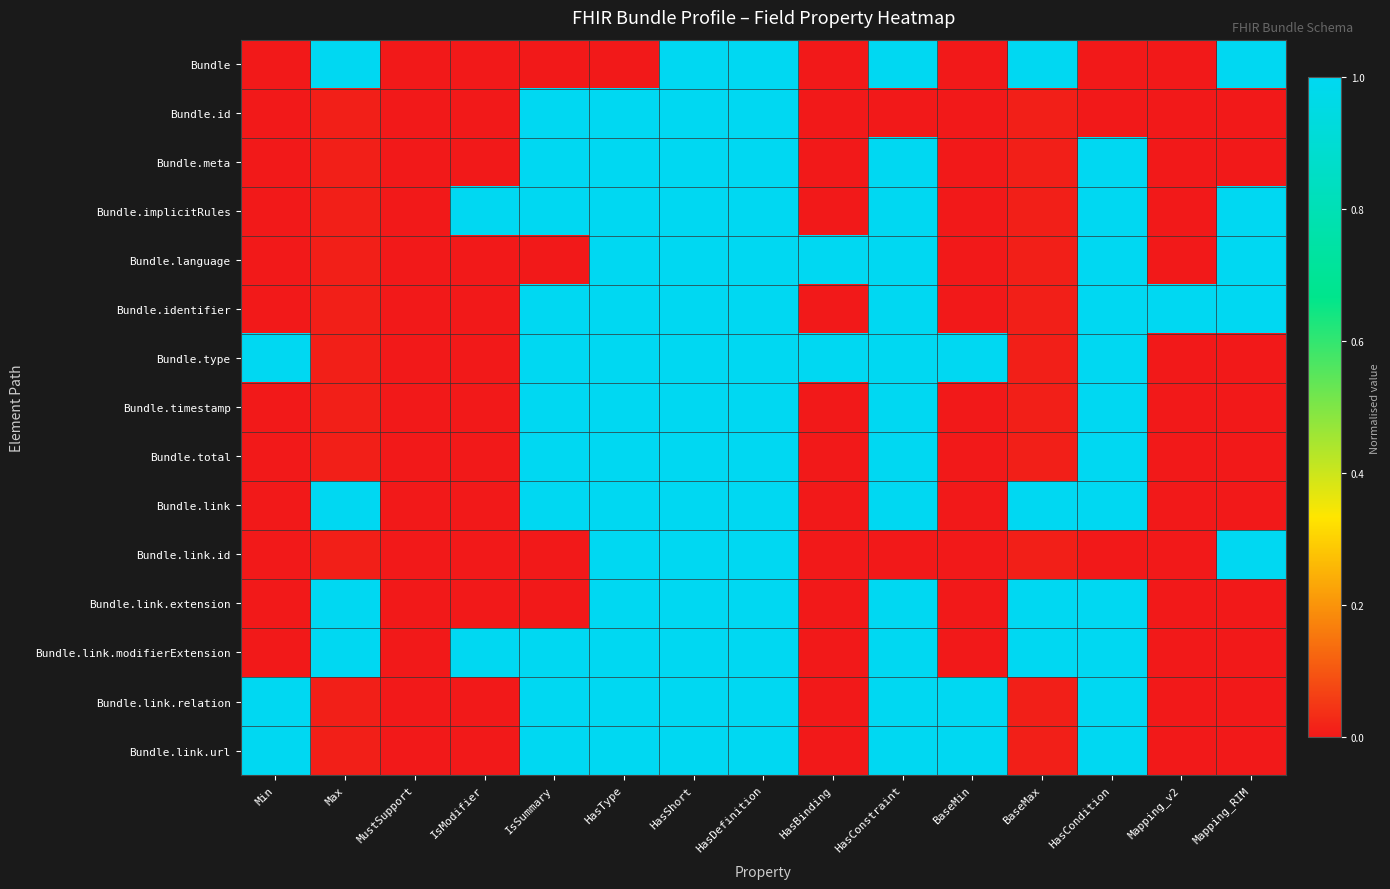

What is the maximum value shown in the chart?

1.0